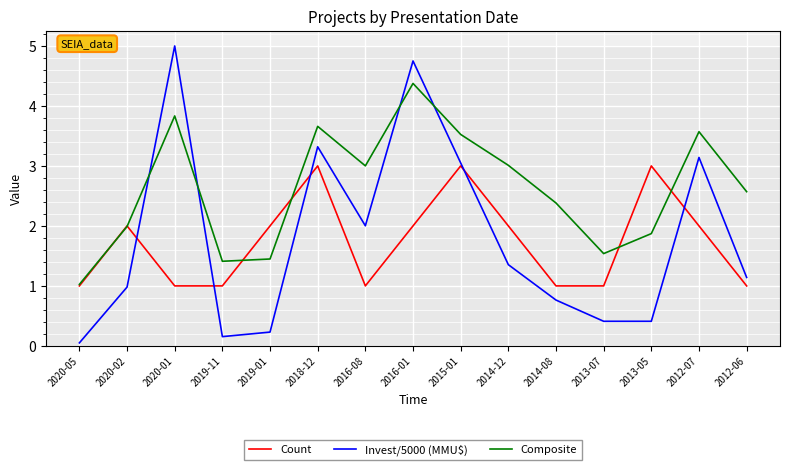

The value of Count at 2013-05 is 3.0. True or false?

True